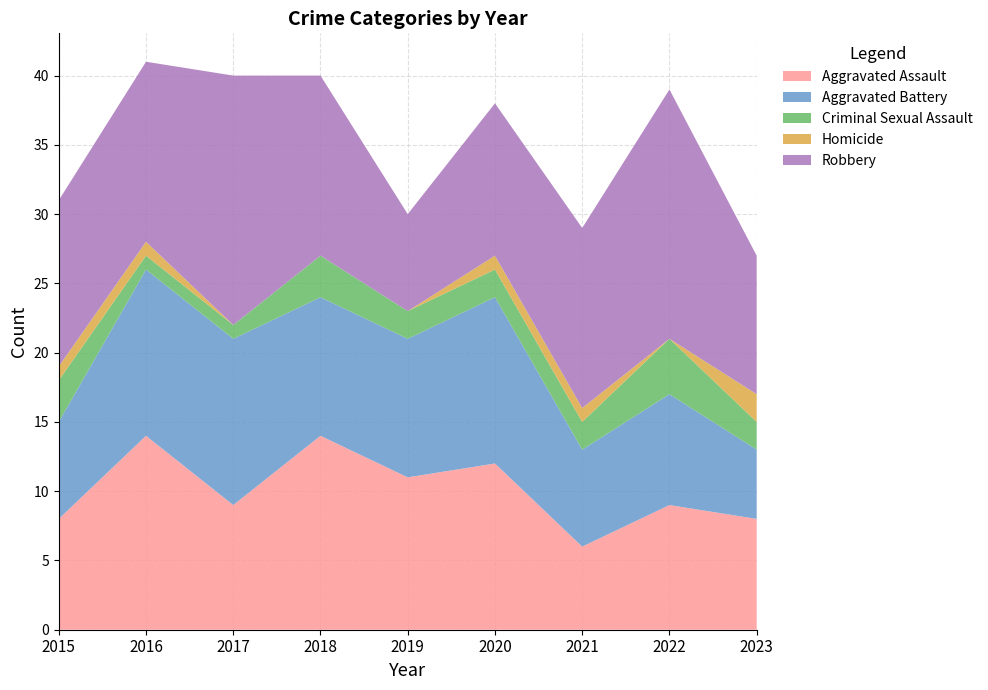

Reading right to left, what are all the values shown in this chart?

Aggravated Assault: 8	9	6	12	11	14	9	14	8
Aggravated Battery: 5	8	7	12	10	10	12	12	7
Criminal Sexual Assault: 2	4	2	2	2	3	1	1	3
Homicide: 2	0	1	1	0	0	0	1	1
Robbery: 10	18	13	11	7	13	18	13	12